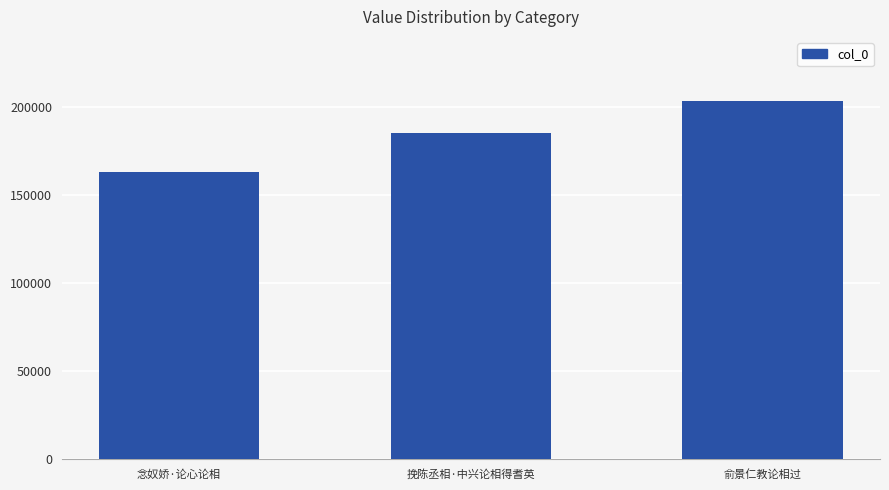

What is the change in value from 念奴娇·论心论相 to 挽陈丞相·中兴论相得耆英?

+21986